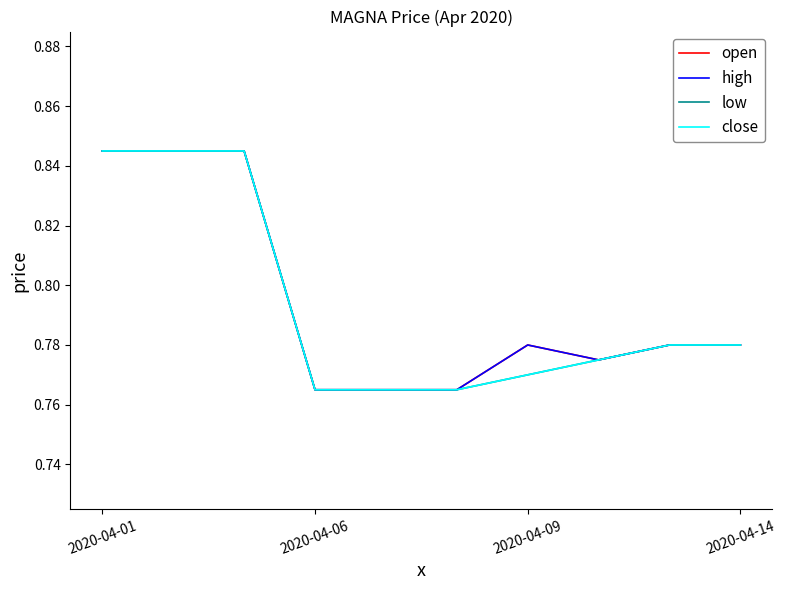

Does the chart have visible grid lines?

No